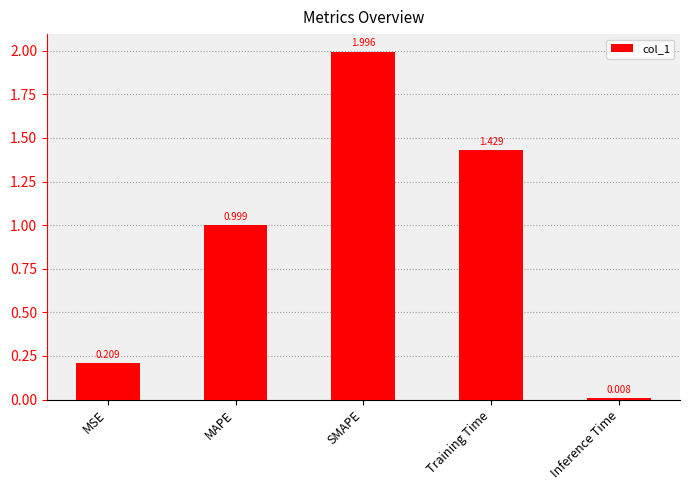

What is the sum of the values at MAPE and MSE?

1.2